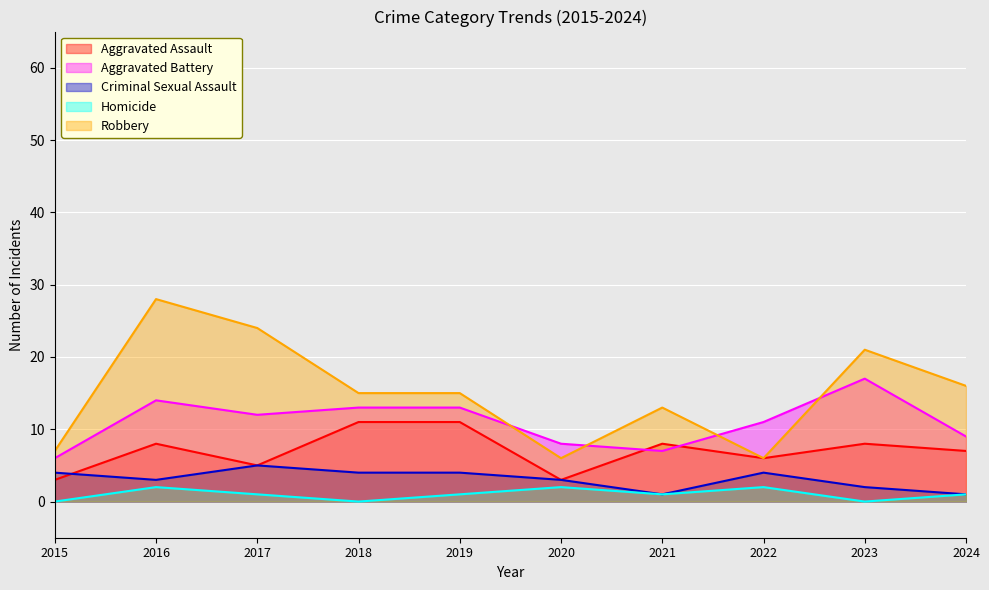

Where is the first local maximum for Aggravated Assault?

2016